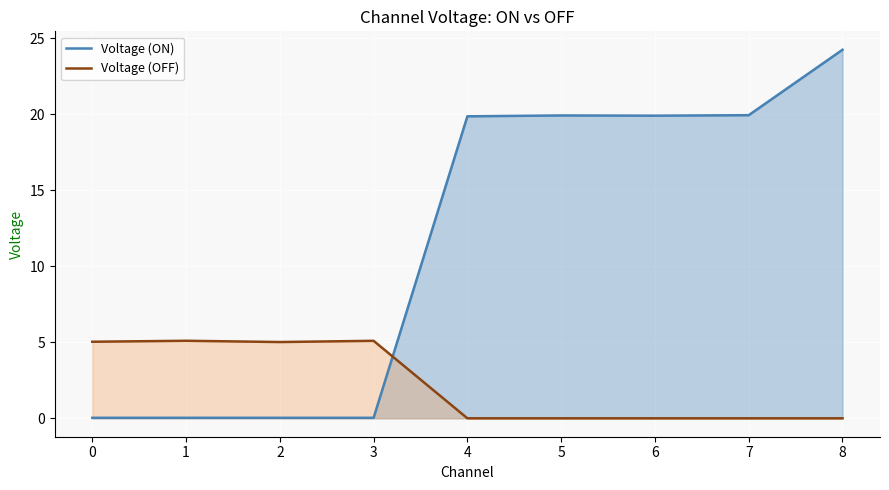

What is the difference between the highest and lowest values at 1?

5.1